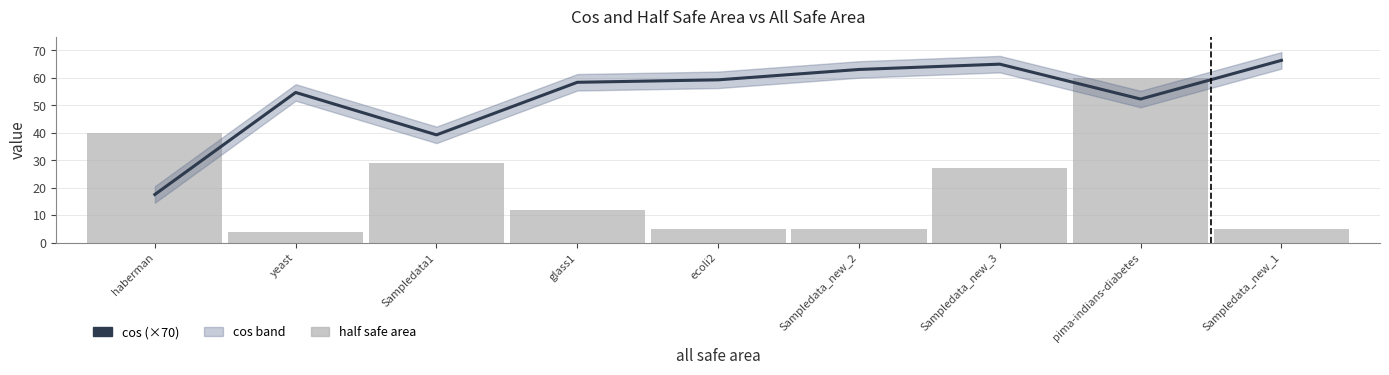

Does the chart contain any negative values?

No